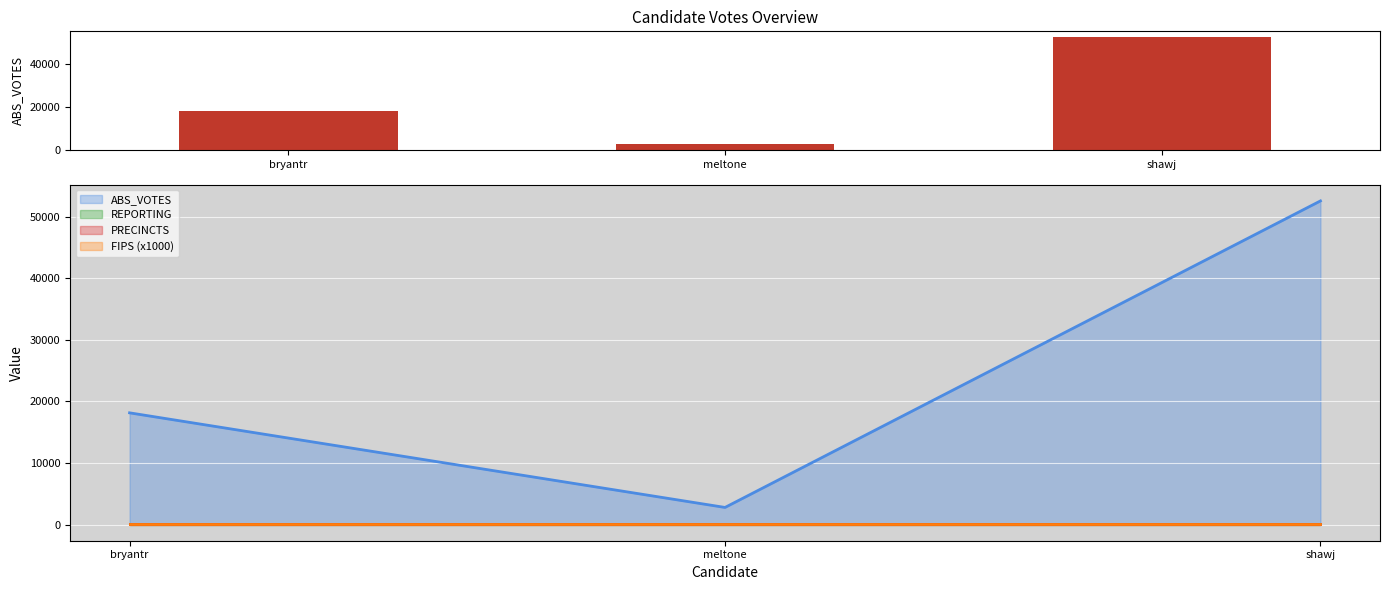

What is the smallest value displayed?

2777